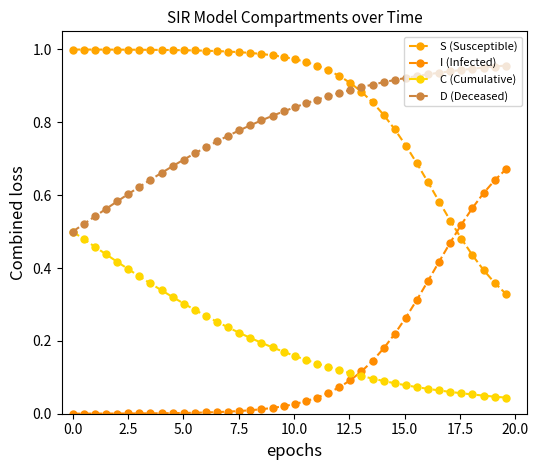

Is this an area chart (filled region under the line)?

No